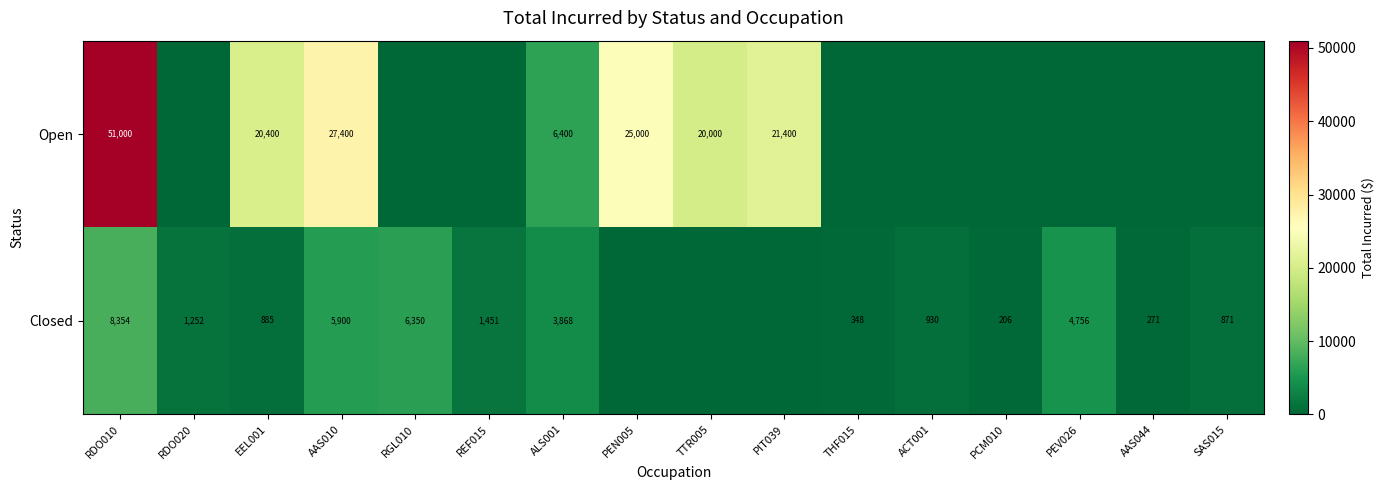

The value of Open at AAS010 is 19063. True or false?

False